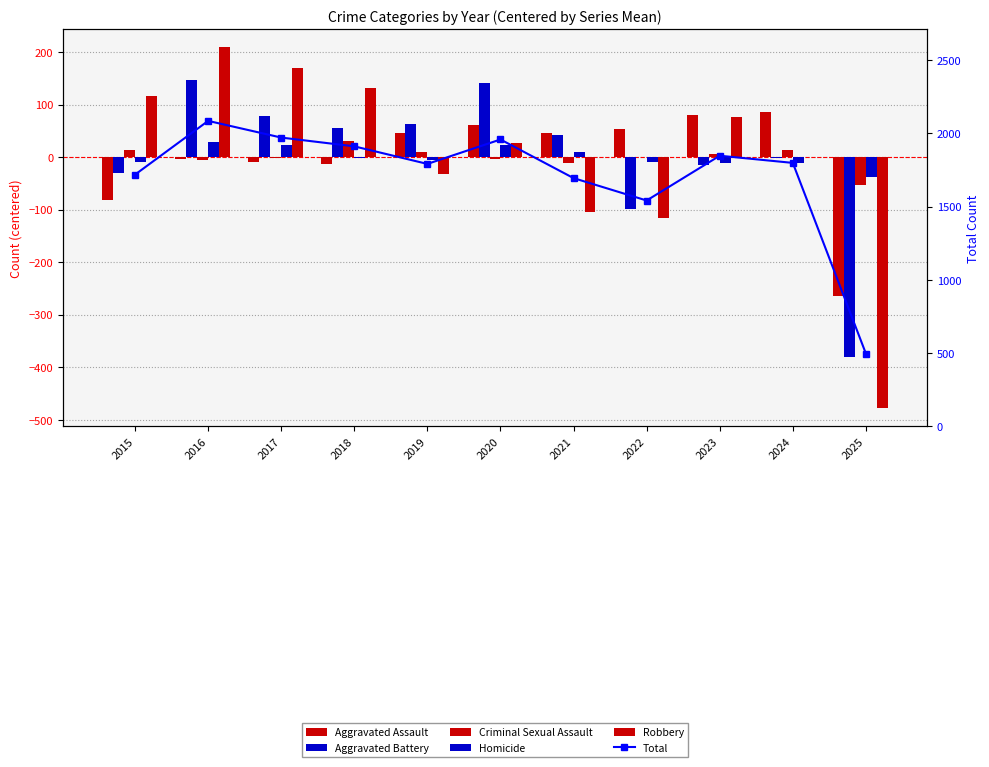

What is the total value across all series at 2023?

1985.1